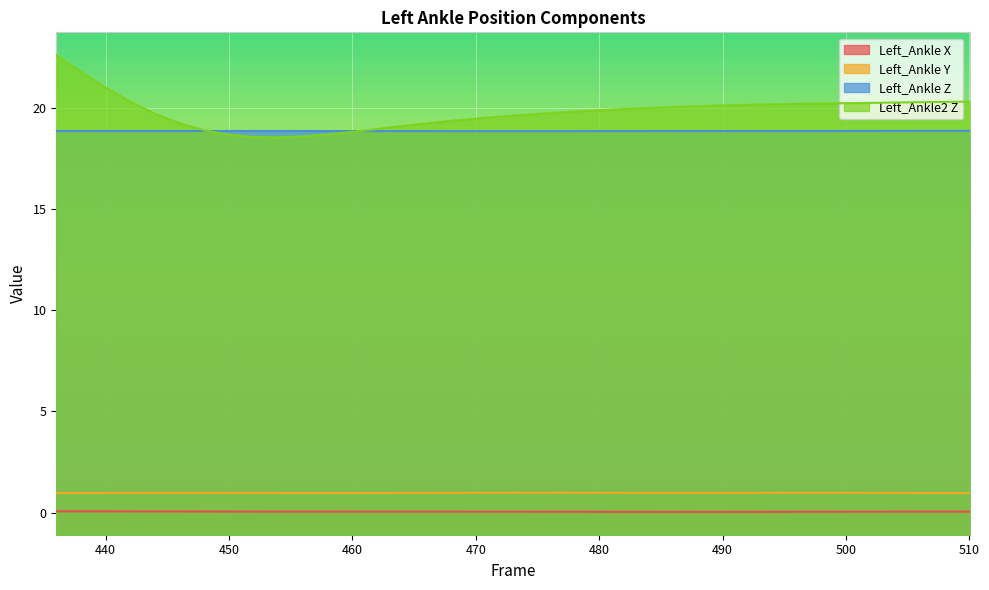

True or false: Left_Ankle2 Z has more than 1 interior local peaks.

False